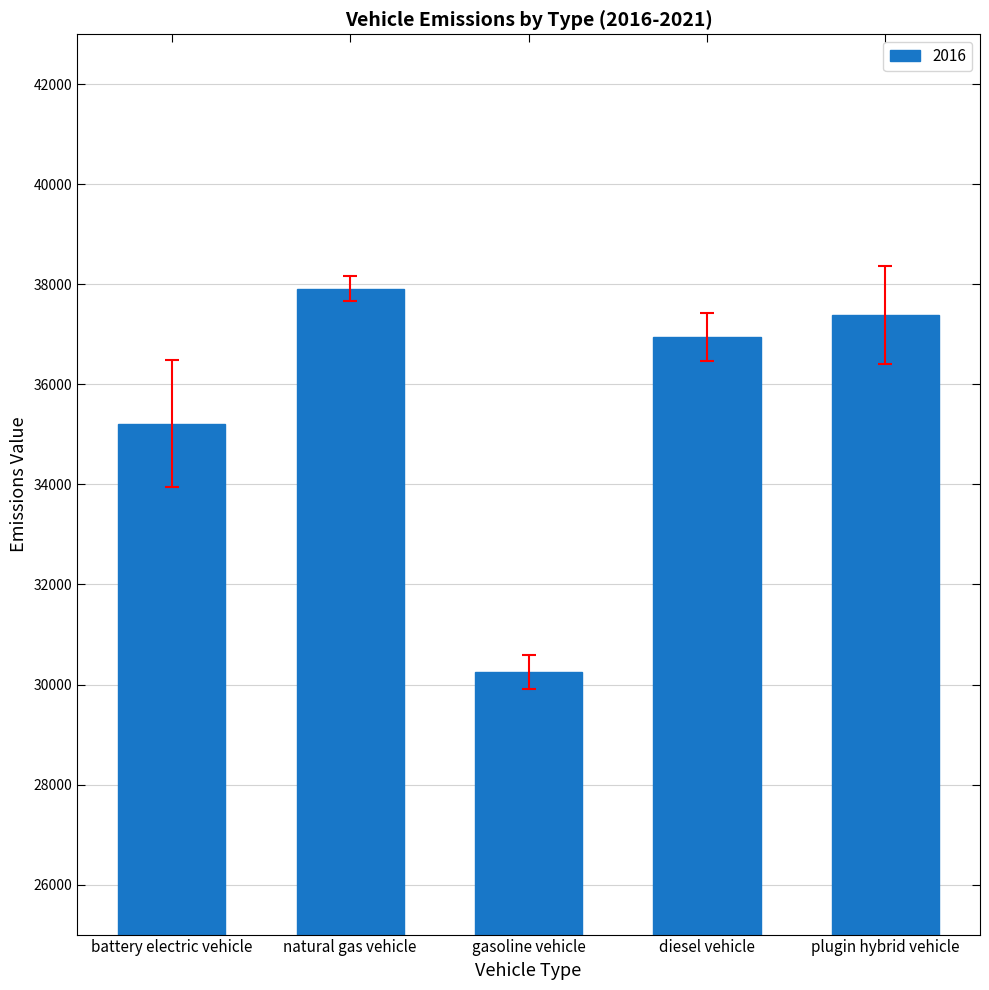

Reading right to left, list all the values displayed in this chart.

plugin hybrid vehicle=37388.3	diesel vehicle=36951.1	gasoline vehicle=30241.3	natural gas vehicle=37917.2	battery electric vehicle=35213.4